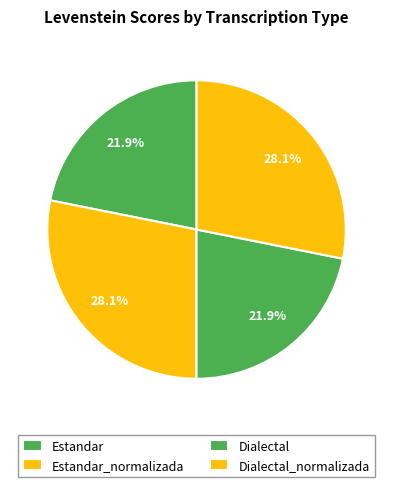

To the nearest percent, what is the average slice percentage?

25%